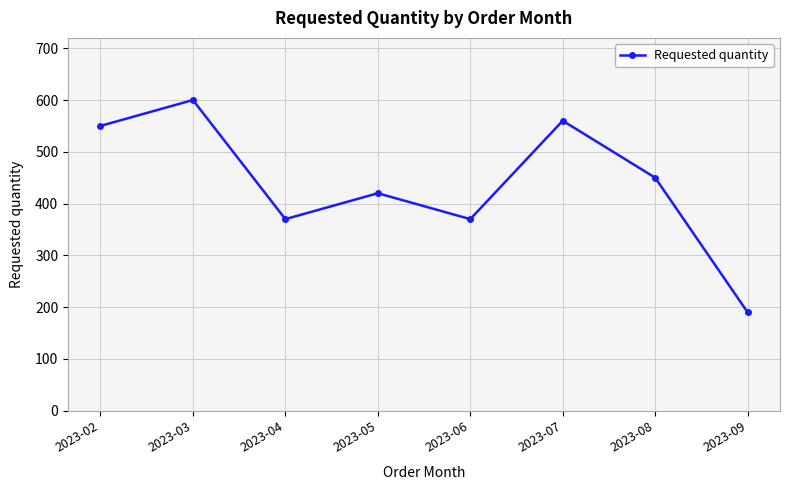

How many lines are shown in the chart?

1